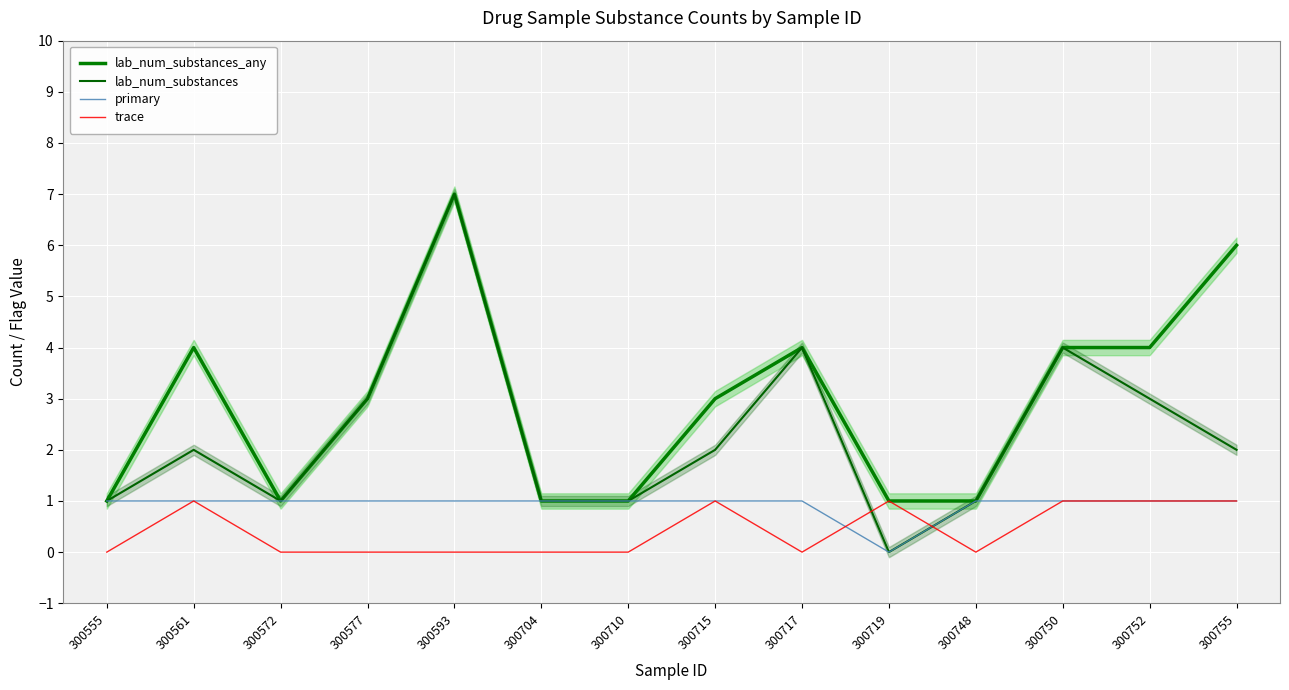

How many data points in trace are above 0?

6